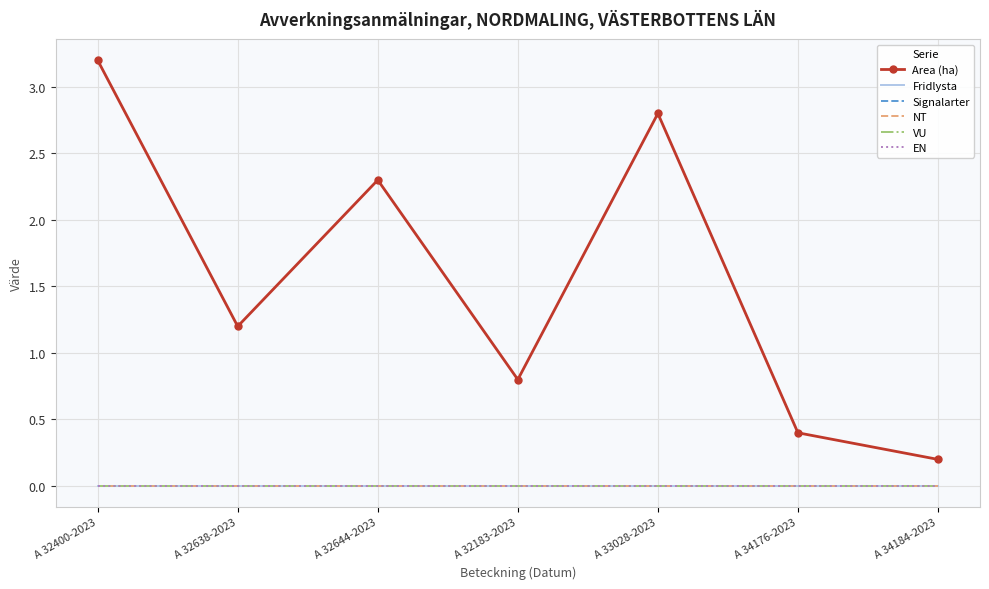

True or false: Area (ha) and Signalarter intersect in this chart.

False